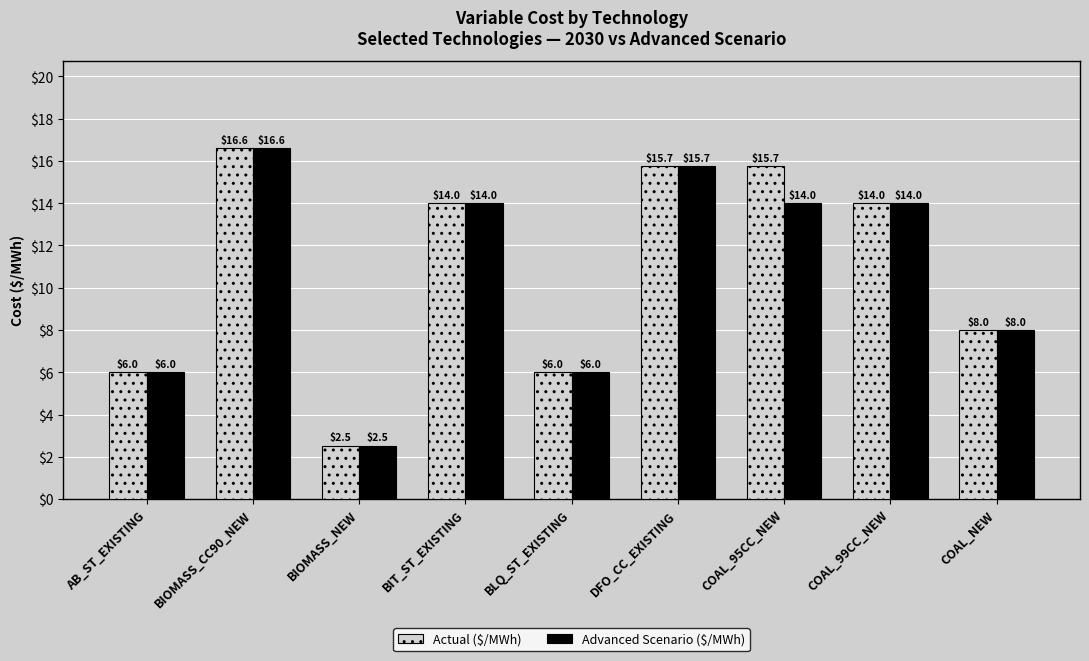

Reading right to left, list all the values displayed in this chart.

Actual ($/MWh): COAL_NEW=8.0	COAL_99CC_NEW=14.0	COAL_95CC_NEW=15.7	DFO_CC_EXISTING=15.7	BLQ_ST_EXISTING=6.0	BIT_ST_EXISTING=14.0	BIOMASS_NEW=2.5	BIOMASS_CC90_NEW=16.6	AB_ST_EXISTING=6.0
Advanced Scenario ($/MWh): COAL_NEW=8.0	COAL_99CC_NEW=14.0	COAL_95CC_NEW=14.0	DFO_CC_EXISTING=15.7	BLQ_ST_EXISTING=6.0	BIT_ST_EXISTING=14.0	BIOMASS_NEW=2.5	BIOMASS_CC90_NEW=16.6	AB_ST_EXISTING=6.0